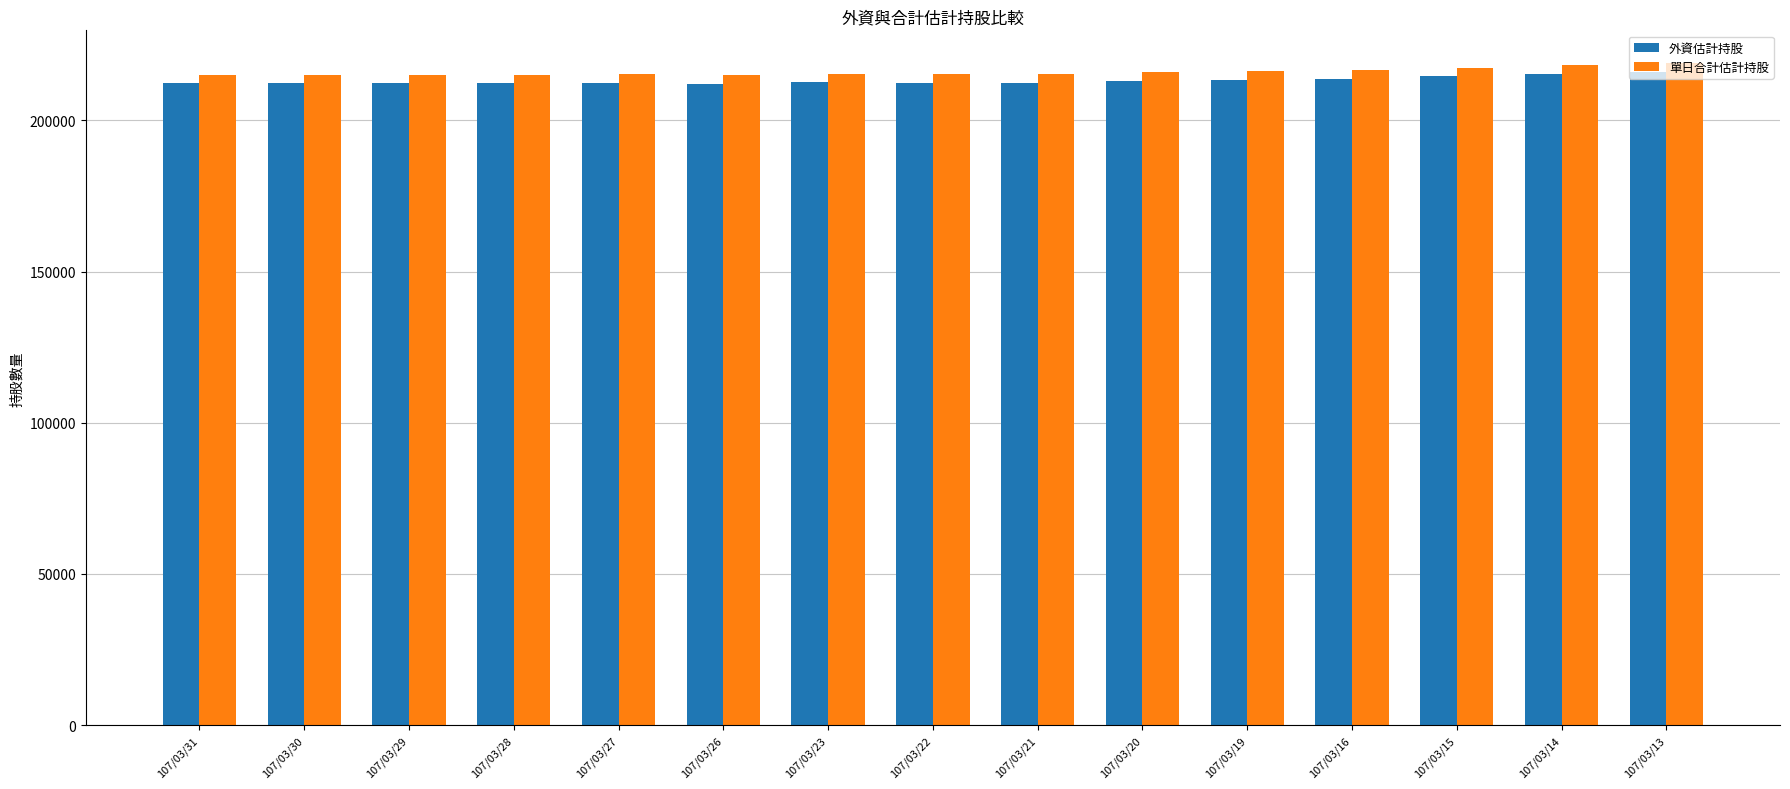

What is the sum of the 單日合計估計持股 values at 107/03/19 and 107/03/28?

431391